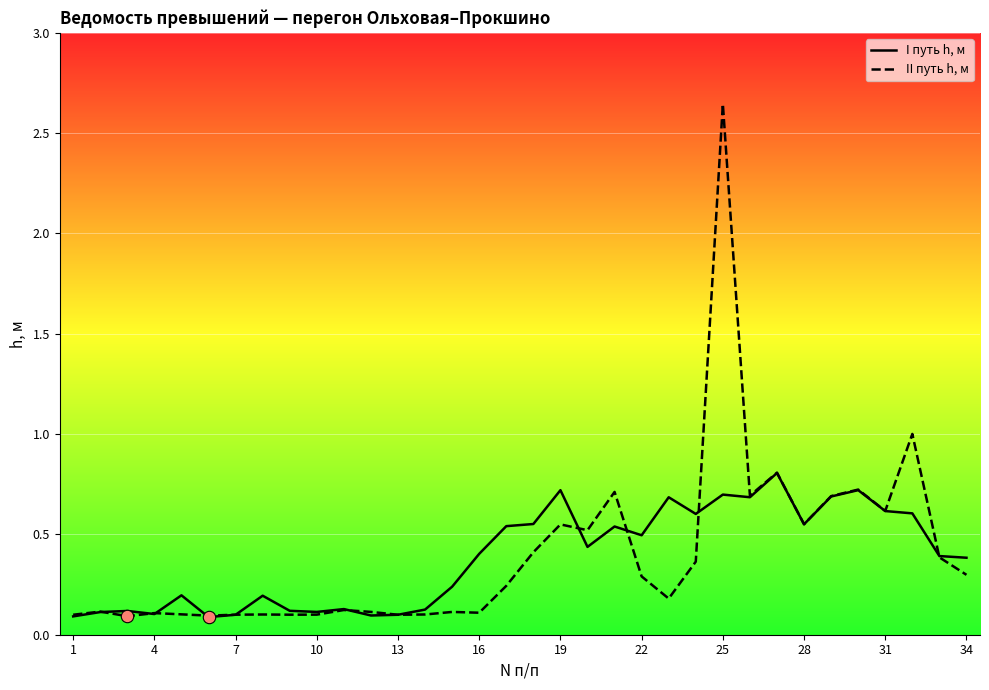

At which category is the sum across all series the highest?

25